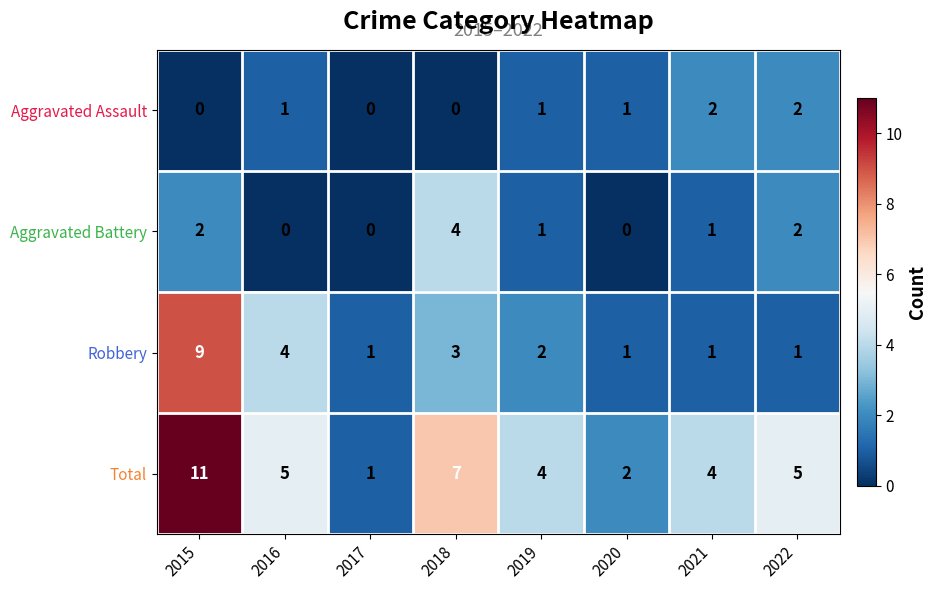

The Aggravated Battery series shows 2 at 2017. True or false?

False